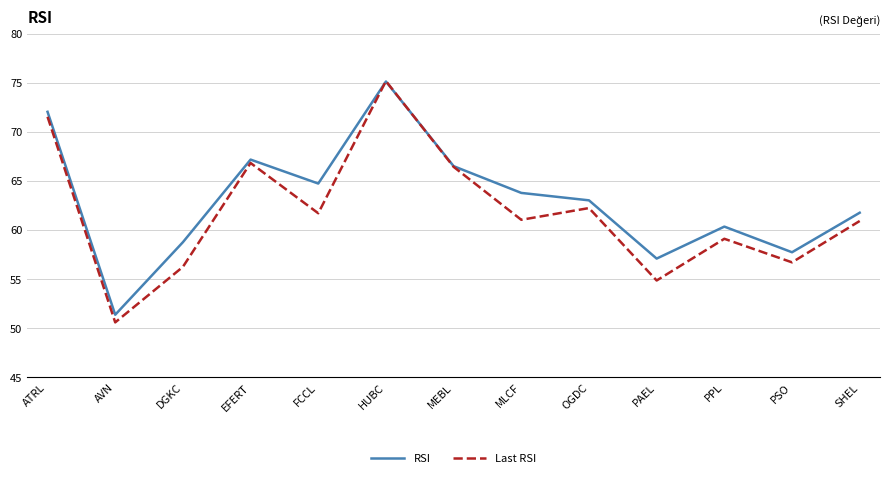

What is the approximate value of RSI at OGDC?

63.0